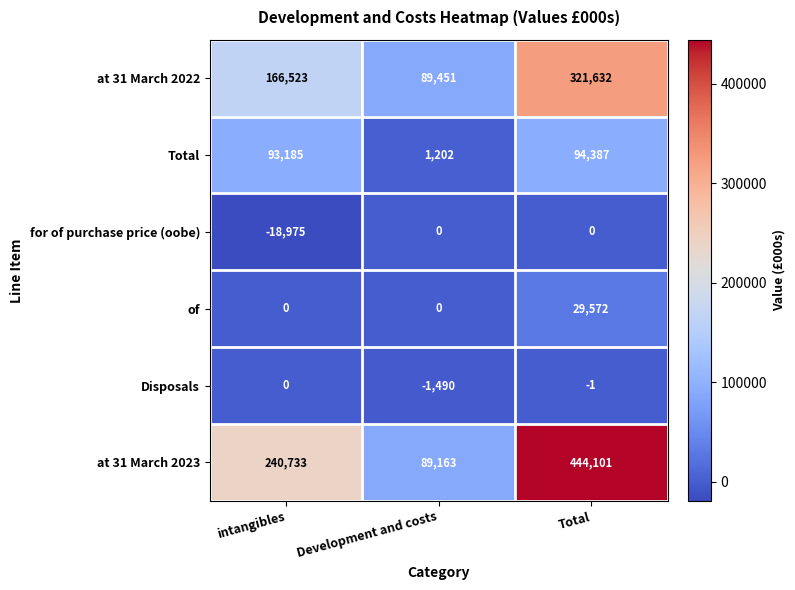

What is the lowest value of the at 31 March 2022 series?

89451